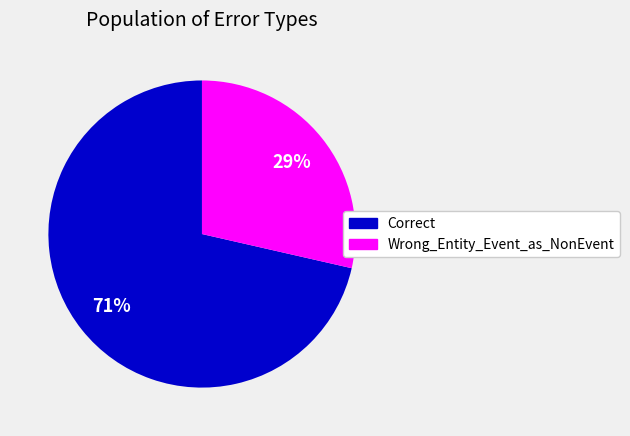

Which category has the smallest portion of the pie?

Wrong_Entity_Event_as_NonEvent